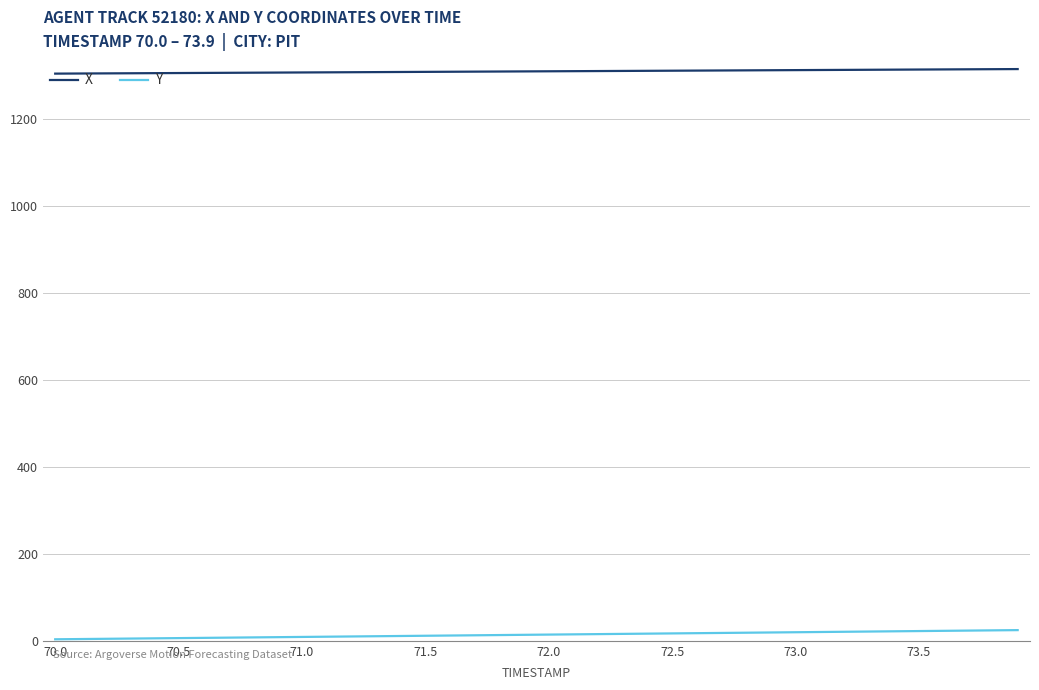

True or false: X and Y cross at least once.

False